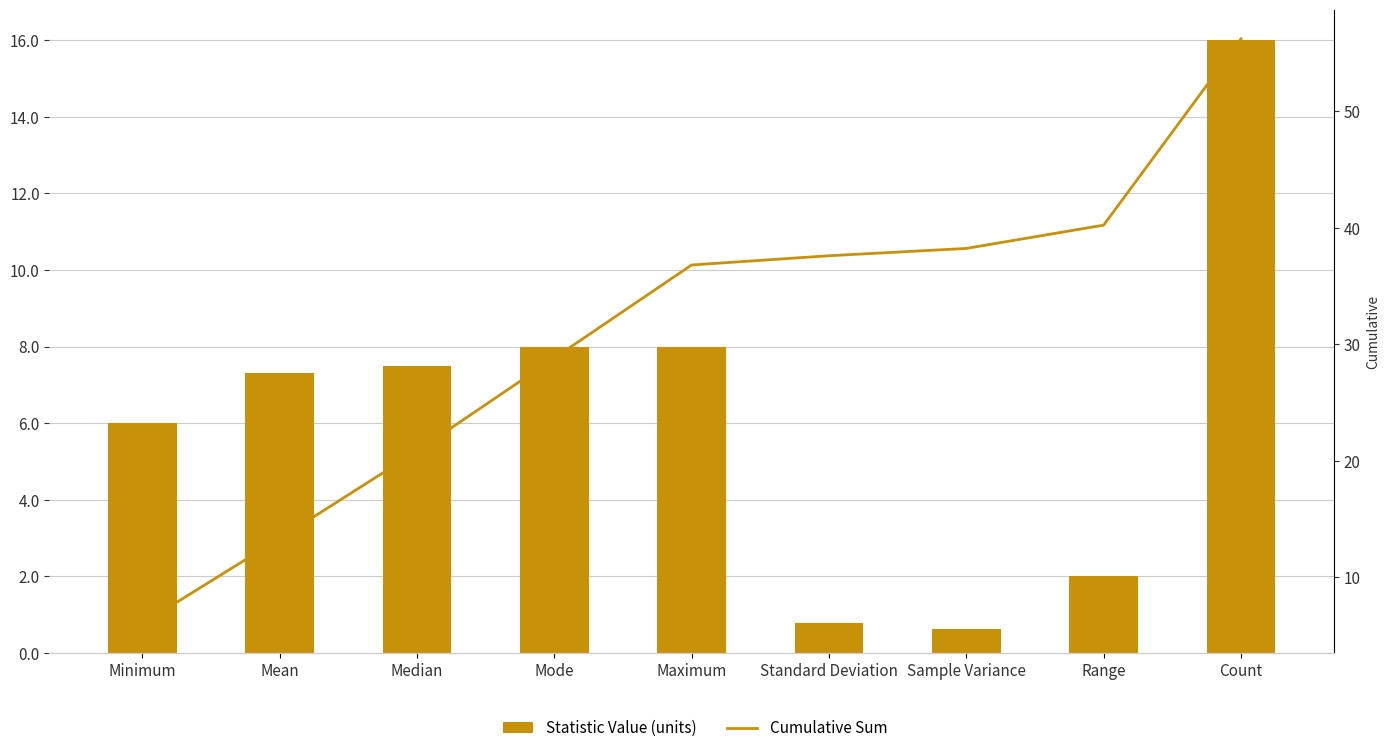

How many data points in Cumulative Sum are less than 36?

4